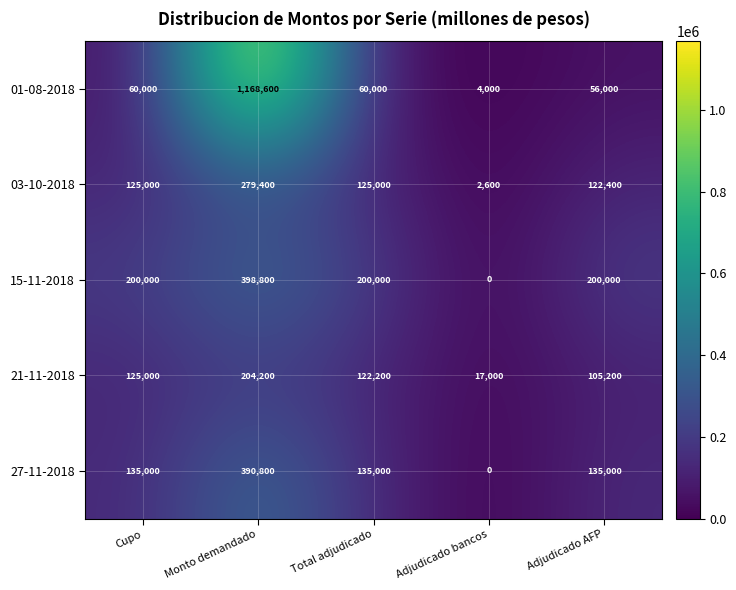

The 01-08-2018 series shows 2018139 at Monto demandado. True or false?

False